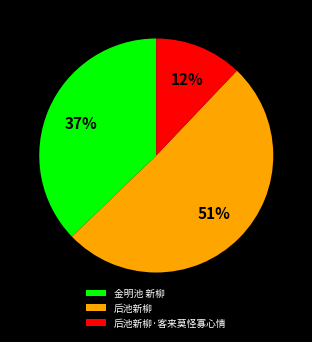

What is the ratio of the value at 后池新柳 to the value at 金明池 新柳?

1.4